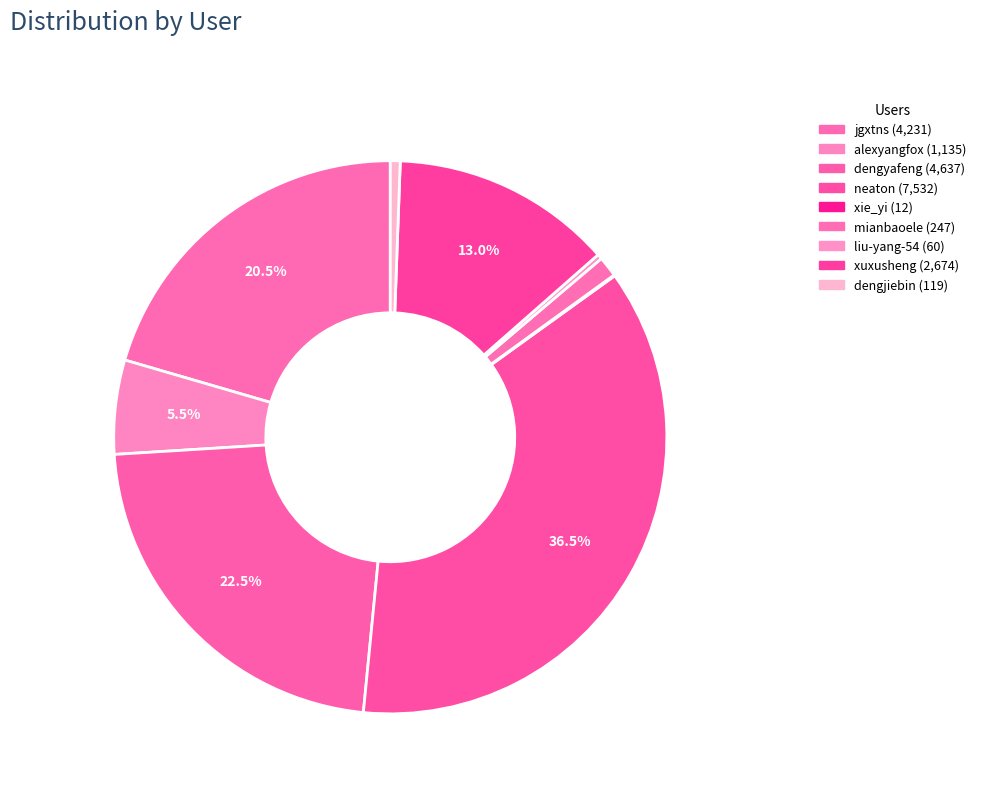

To the nearest percent, what is the difference between the largest and smallest slice percentages?

36%